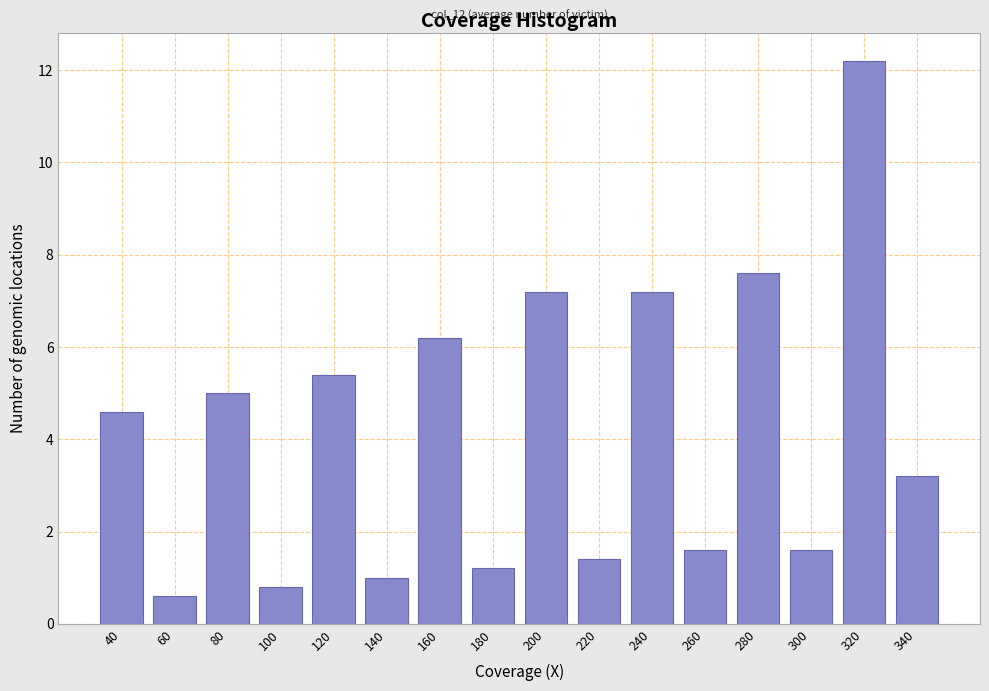

Reading left to right, extract all data points from this chart.

40=4.6	60=0.6	80=5.0	100=0.8	120=5.4	140=1.0	160=6.2	180=1.2	200=7.2	220=1.4	240=7.2	260=1.6	280=7.6	300=1.6	320=12.2	340=3.2